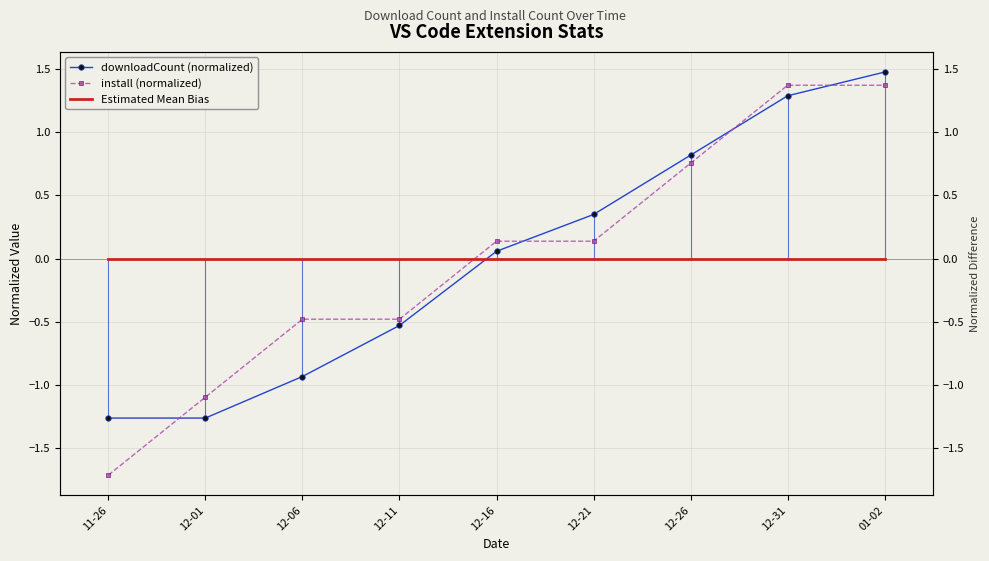

How many values in the downloadCount (normalized) series are below 0?

4